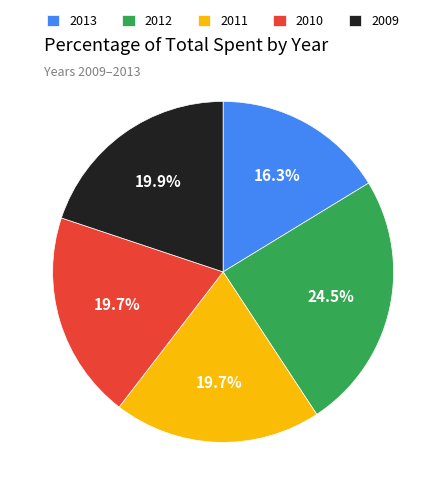

Does 2010 represent more than half of the total?

No